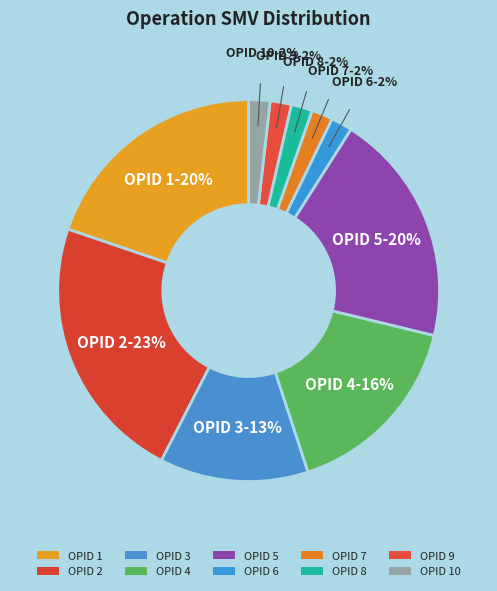

What portion of the pie excludes OPID 9?

98.2%